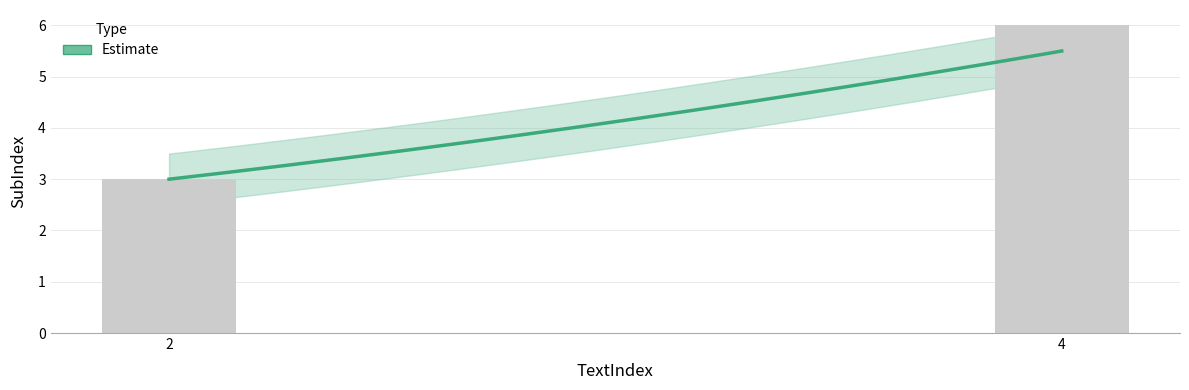

What is the difference between the second highest and minimum values?

2